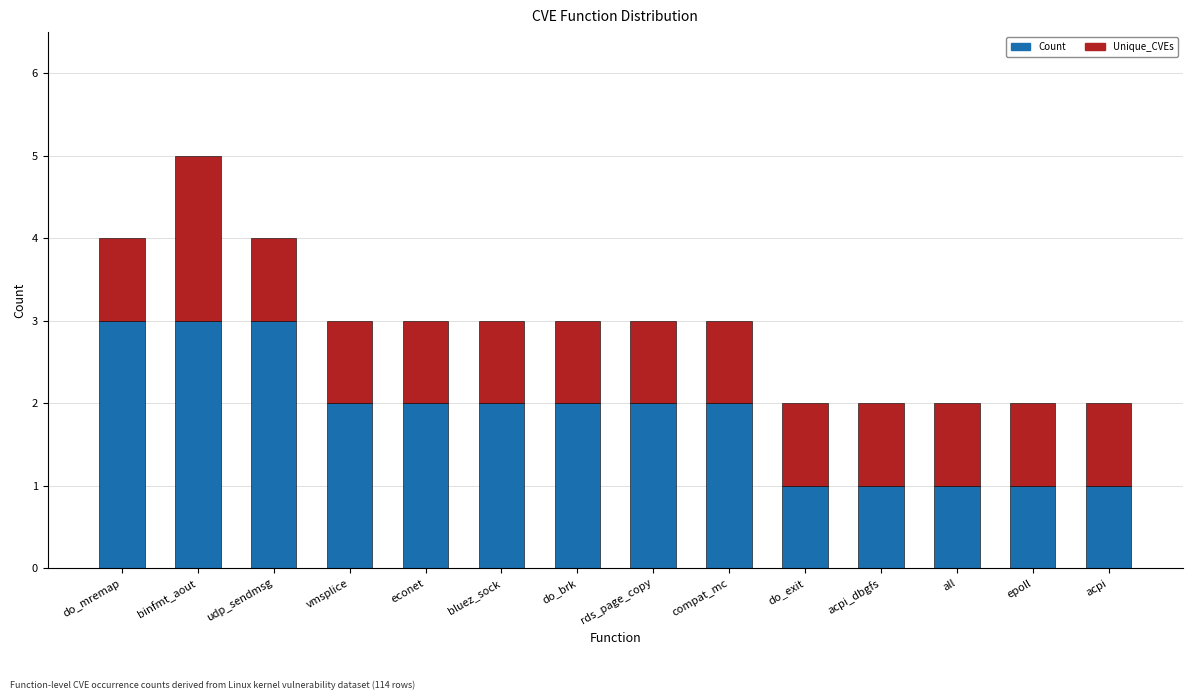

What is the difference between the second highest and minimum values in the Count series?

2